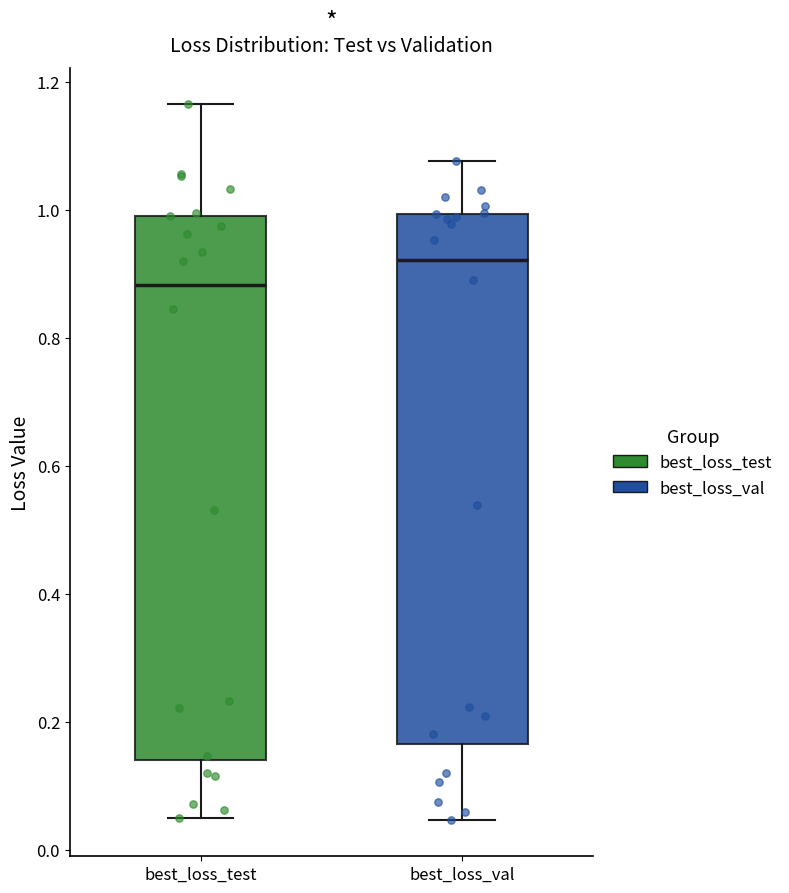

Reading left to right, transcribe this box plot: for each box, give where its median line is, the range the box spans, and where its two whiskers end, as read against the y-axis. The values are not printed on the chart, so give them approximately, as read against the axis.

best_loss_test: median 0.88, box 0.14 to 1.00, whiskers 0.04 to 1.16
best_loss_val: median 0.92, box 0.16 to 1.00, whiskers 0.04 to 1.08